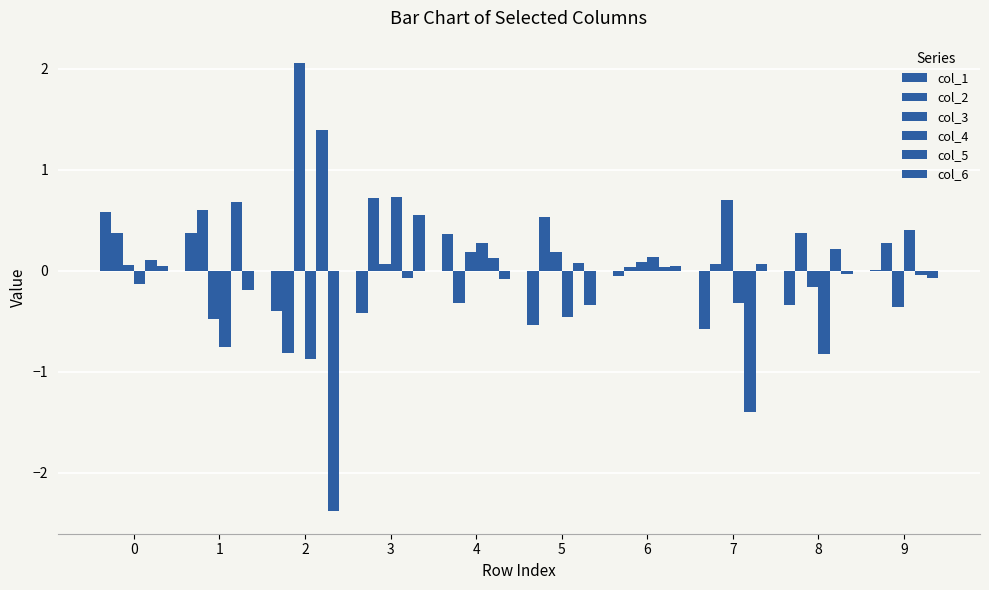

Reading right to left, extract all data points from this chart.

col_1: 9=0.0	8=-0.3	7=-0.6	6=-0.0	5=-0.5	4=0.4	3=-0.4	2=-0.4	1=0.4	0=0.6
col_2: 9=0.3	8=0.4	7=0.1	6=0.0	5=0.5	4=-0.3	3=0.7	2=-0.8	1=0.6	0=0.4
col_3: 9=-0.4	8=-0.2	7=0.7	6=0.1	5=0.2	4=0.2	3=0.1	2=2.1	1=-0.5	0=0.1
col_4: 9=0.4	8=-0.8	7=-0.3	6=0.1	5=-0.5	4=0.3	3=0.7	2=-0.9	1=-0.8	0=-0.1
col_5: 9=-0.0	8=0.2	7=-1.4	6=0.0	5=0.1	4=0.1	3=-0.1	2=1.4	1=0.7	0=0.1
col_6: 9=-0.1	8=-0.0	7=0.1	6=0.0	5=-0.3	4=-0.1	3=0.6	2=-2.4	1=-0.2	0=0.0